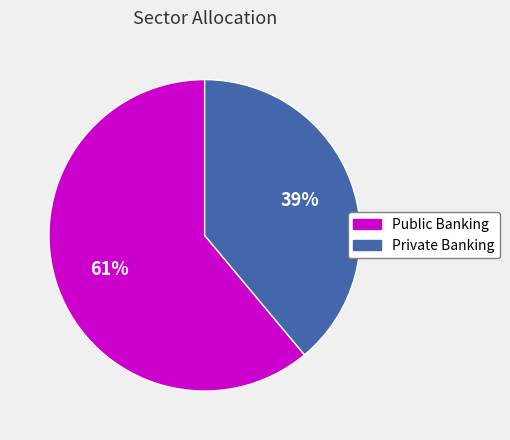

Is there a majority slice in this chart?

Yes